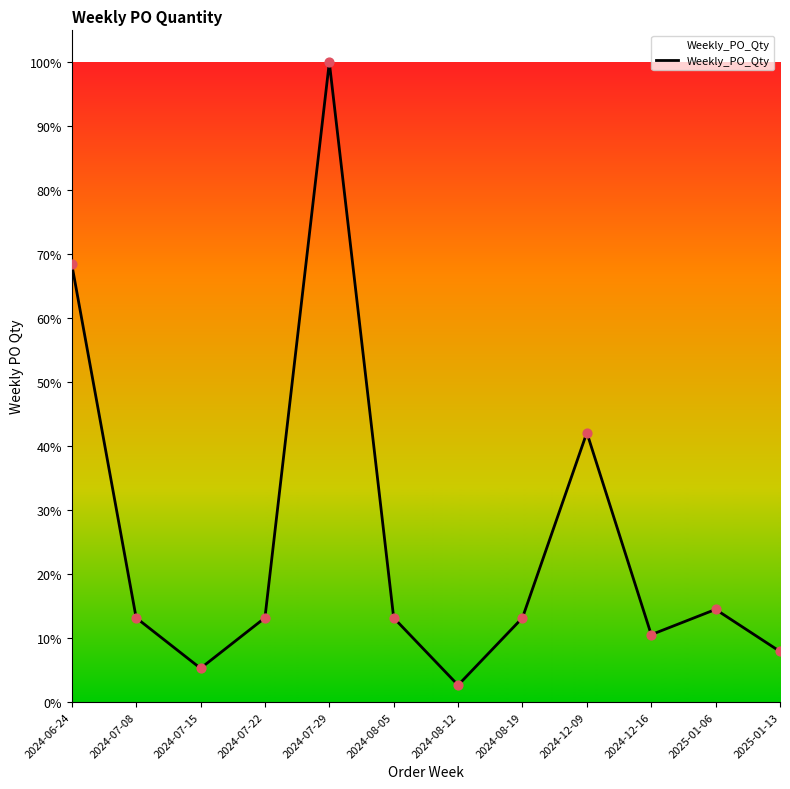

Which has a higher value, 2024-08-12 or 2025-01-13?

2025-01-13